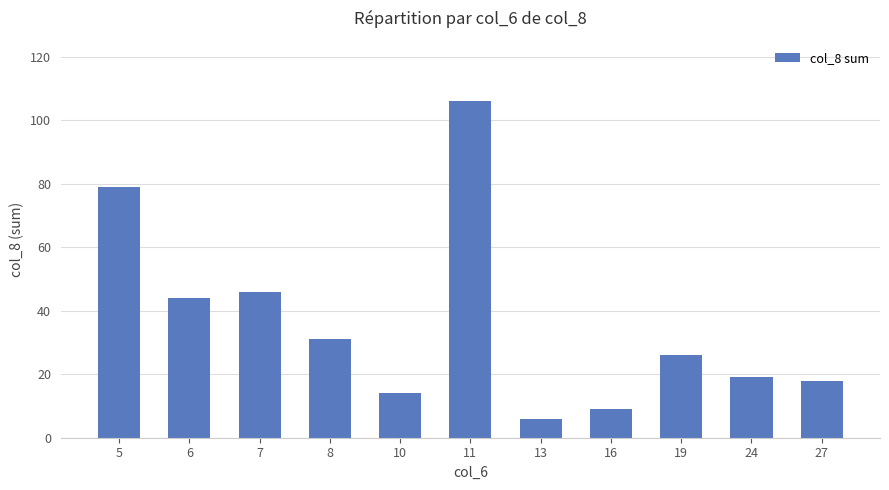

At which label is the value closest to 56?

7